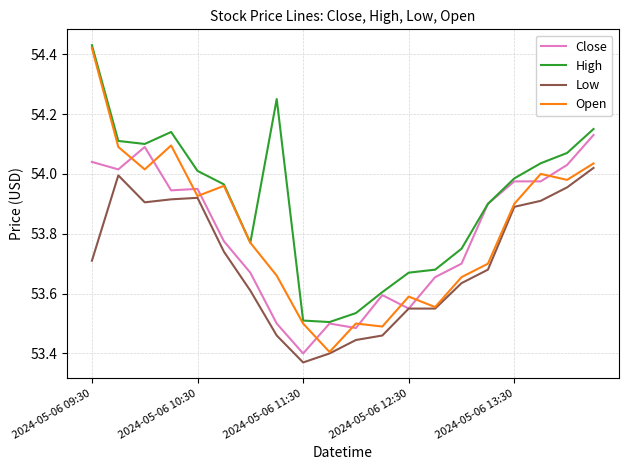

Which series ends up on top after the final intersection of Close and Open?

Close